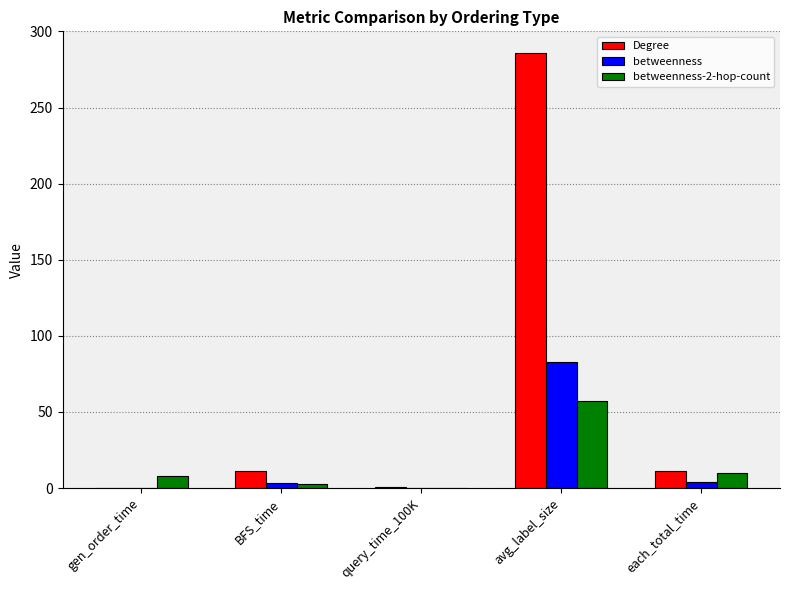

At which category does the chart reach its peak across all series?

avg_label_size